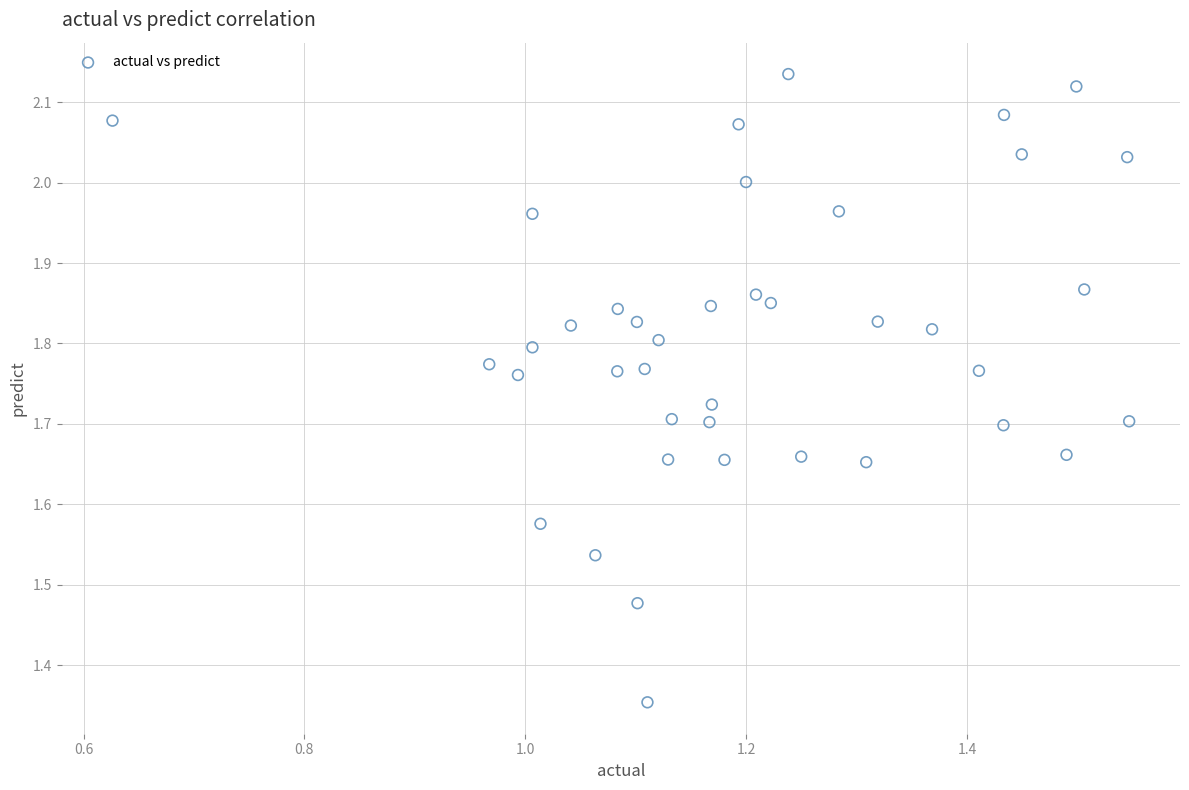

What is the range of Y values (max minus min)?

0.8